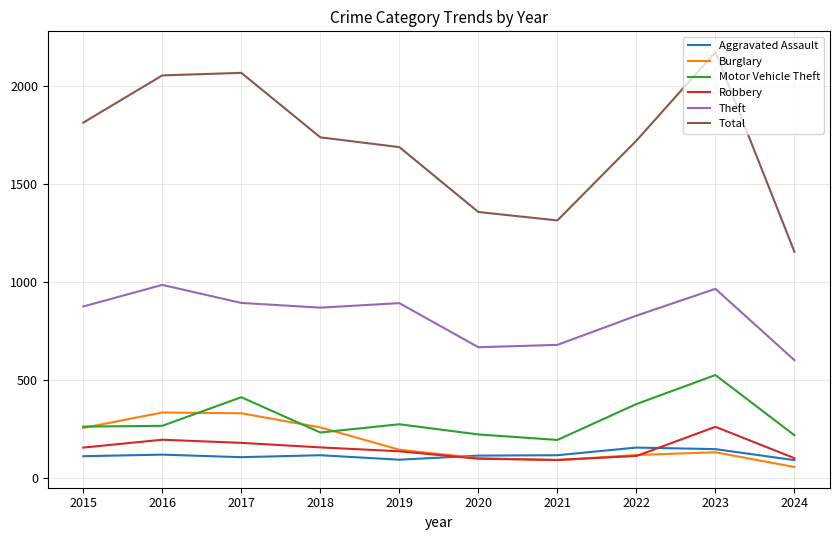

What is the total value across all series at 2020?

2553